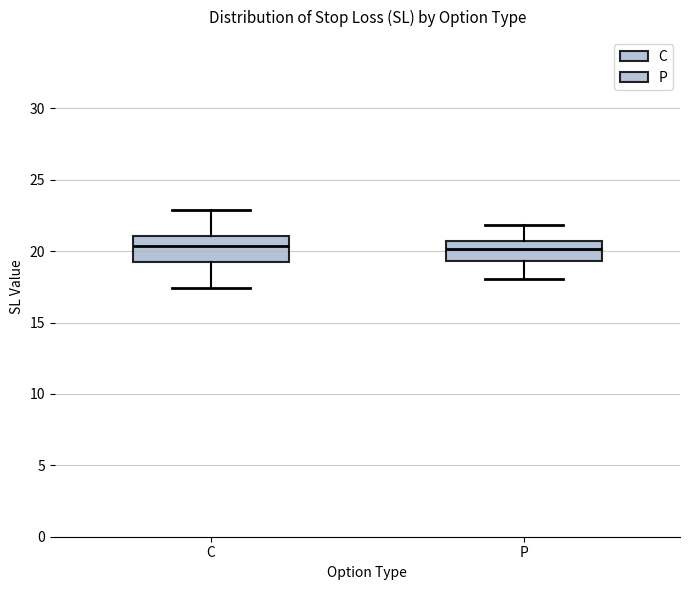

Reading left to right, transcribe this box plot: for each box, give where its median line is, the range the box spans, and where its two whiskers end, as read against the y-axis. The values are not printed on the chart, so give them approximately, as read against the axis.

C: median 20.5, box 19.5 to 21.0, whiskers 17.5 to 23.0
P: median 20.0, box 19.5 to 20.5, whiskers 18.0 to 22.0